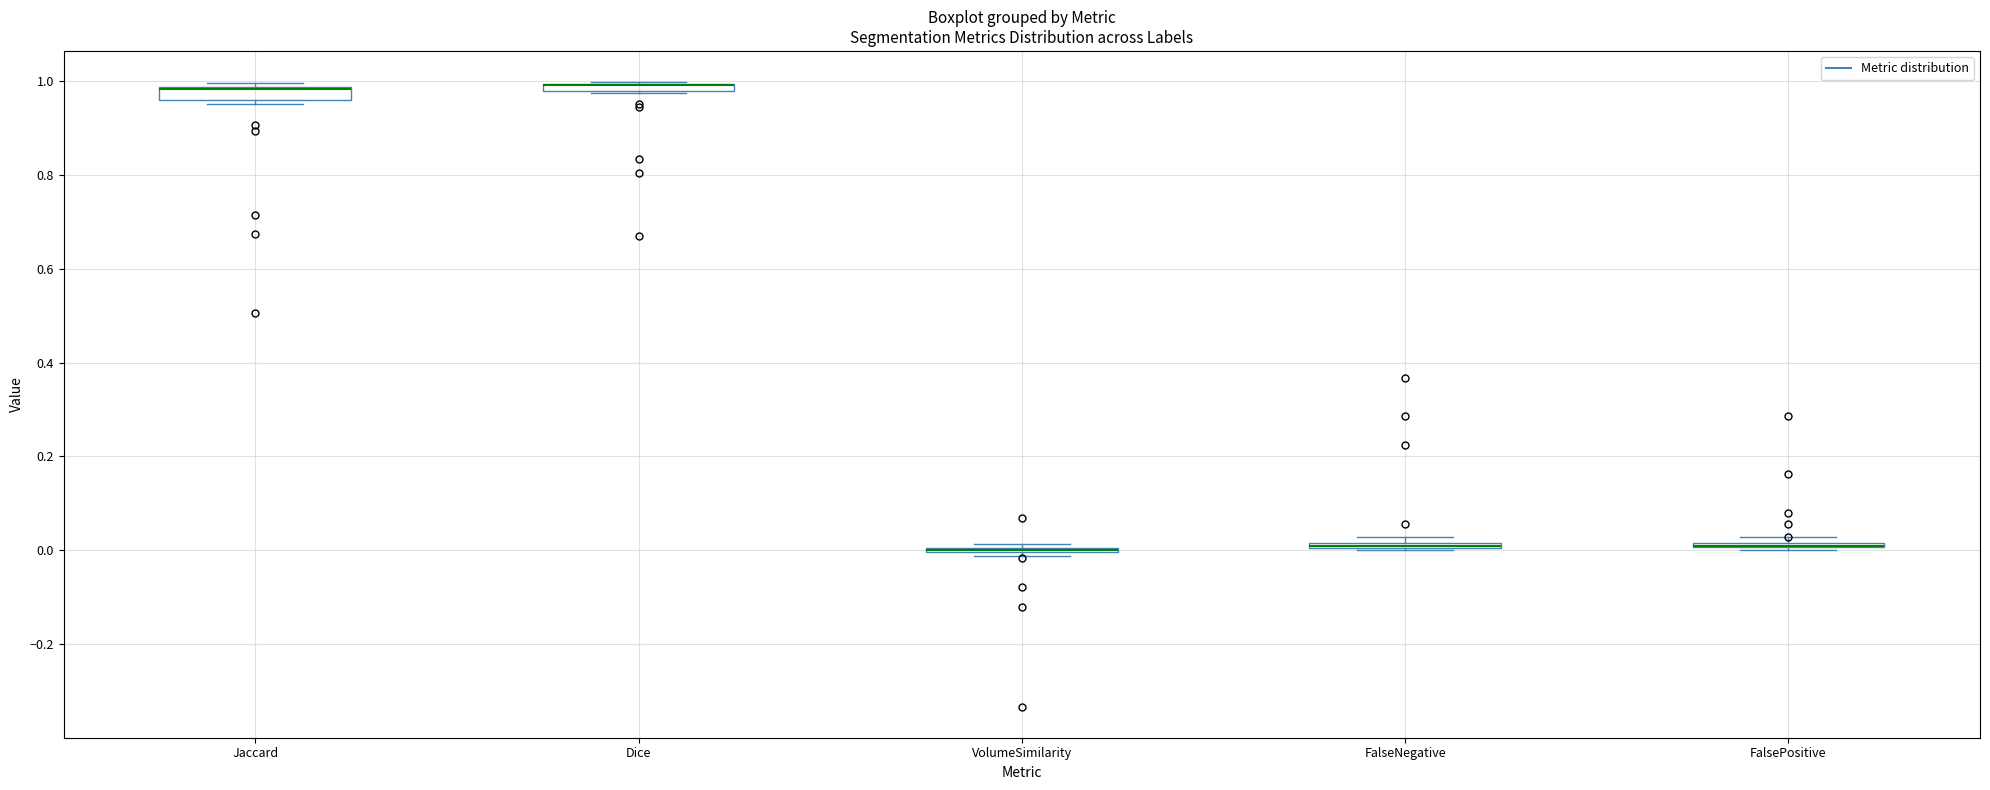

Where is the lower edge of the box for FalseNegative on the y-axis? The values are not printed on the chart, so give them approximately, as read against the axis.

0.00